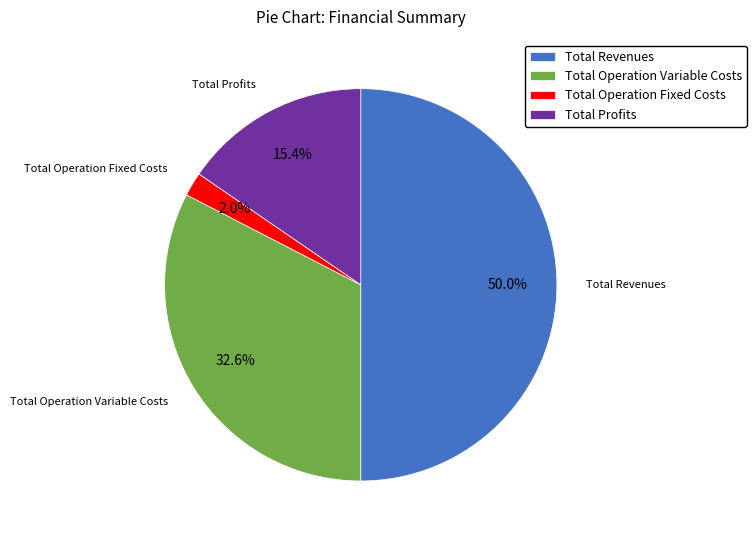

Which slice is the largest?

Total Revenues